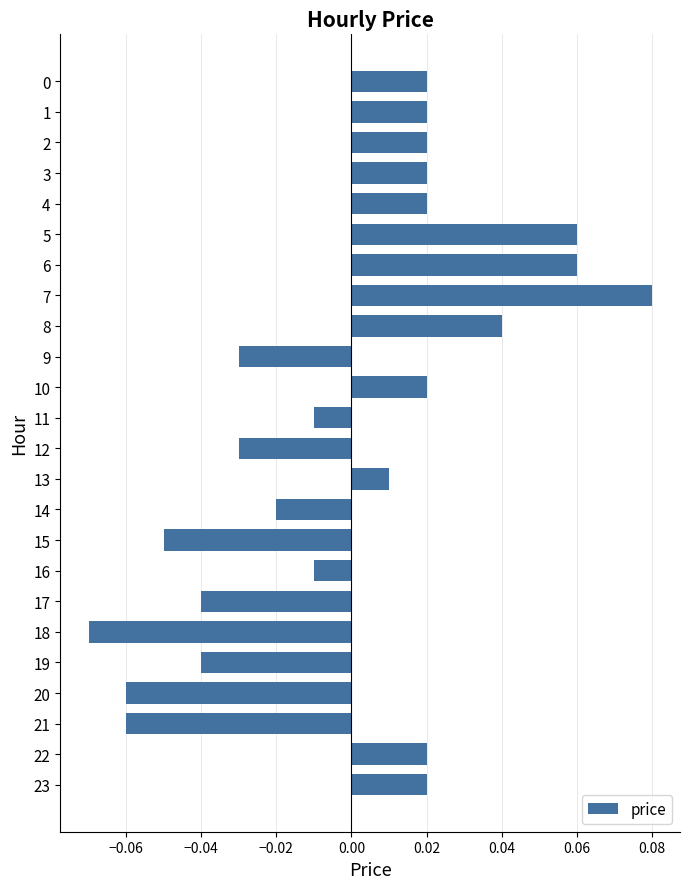

The chart shows a value of -0.0 at 15. True or false?

False